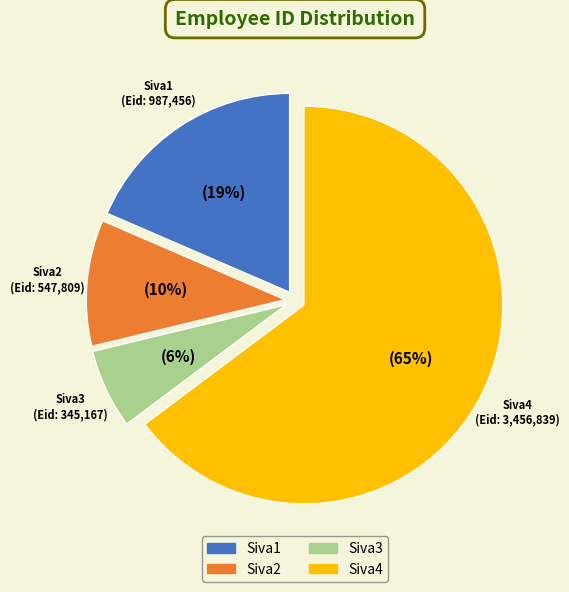

To the nearest percent, what is the average slice percentage?

25%